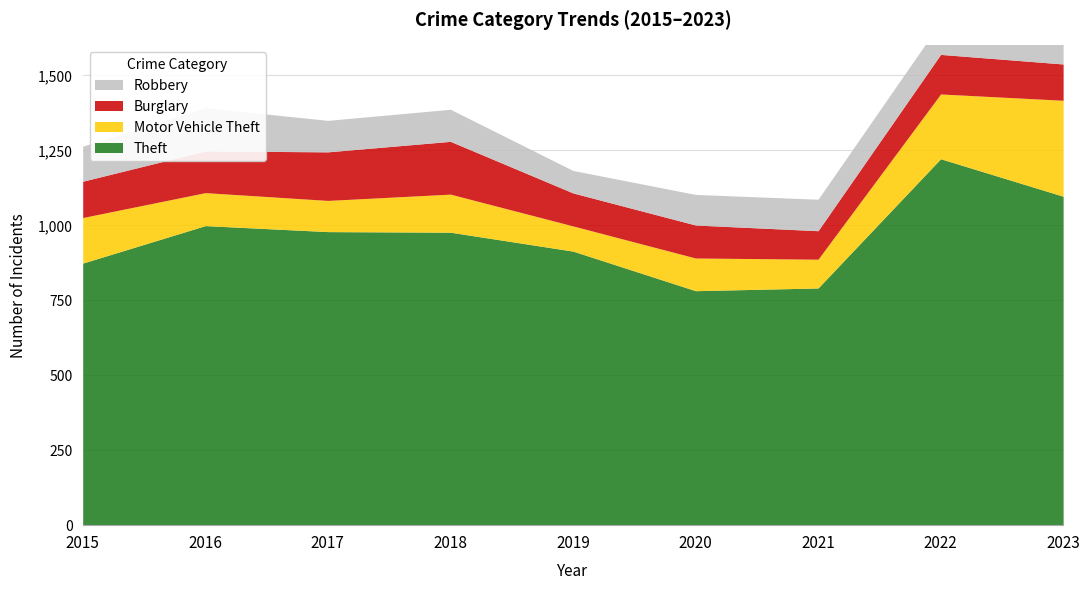

What is the maximum value shown in the chart?

1222